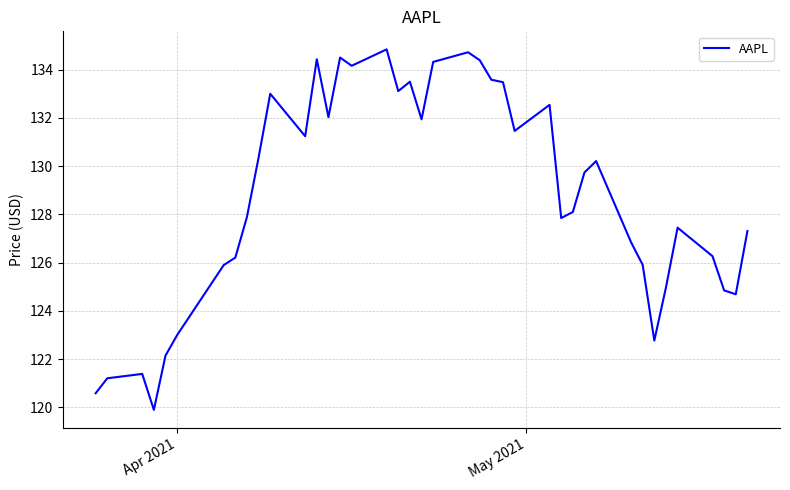

Is this an area chart (filled region under the line)?

No